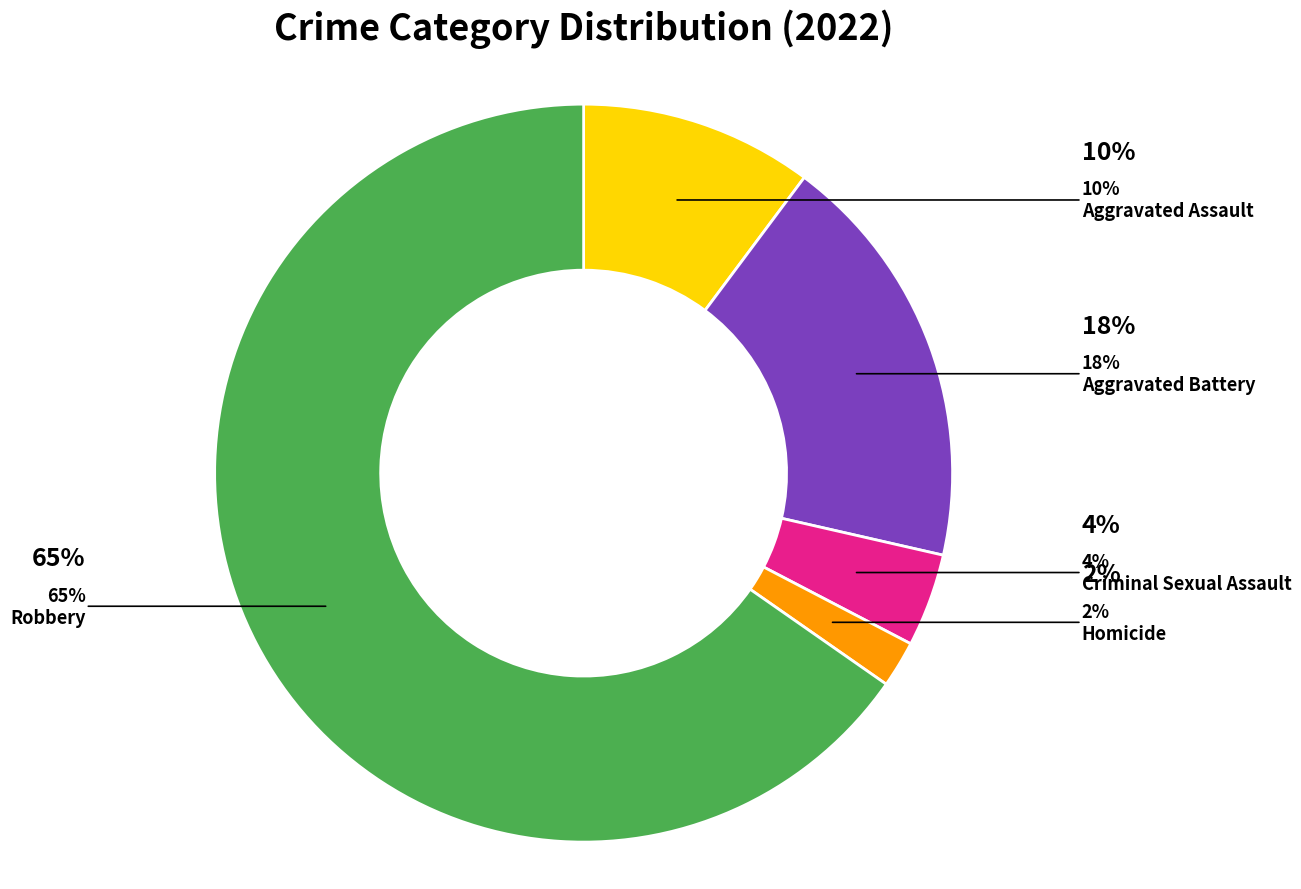

To the nearest percent, what is the average slice percentage?

20%